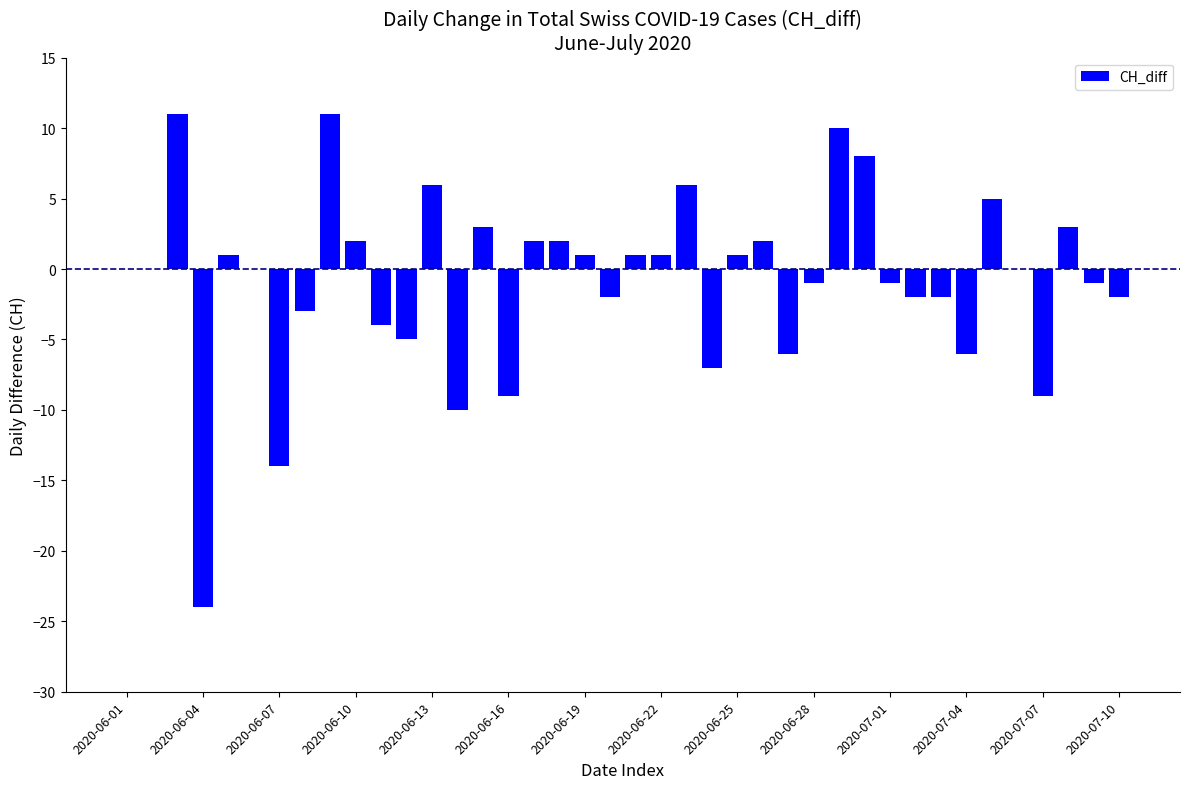

What is the greatest value displayed?

11